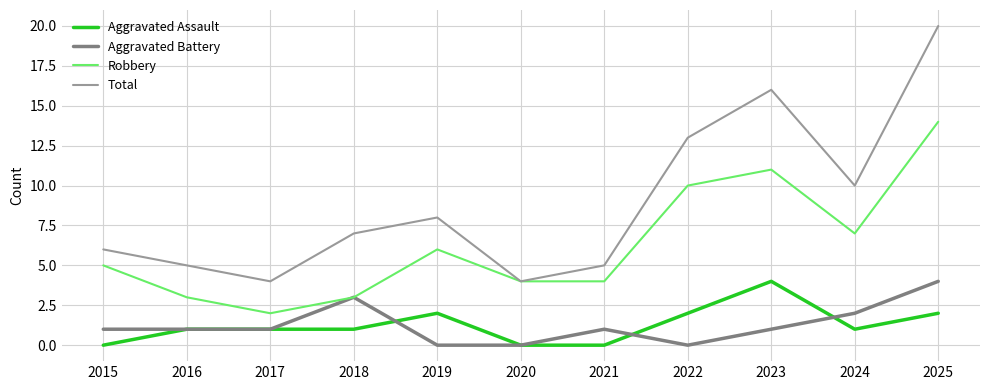

At how many categories does at least one series exceed 9?

4